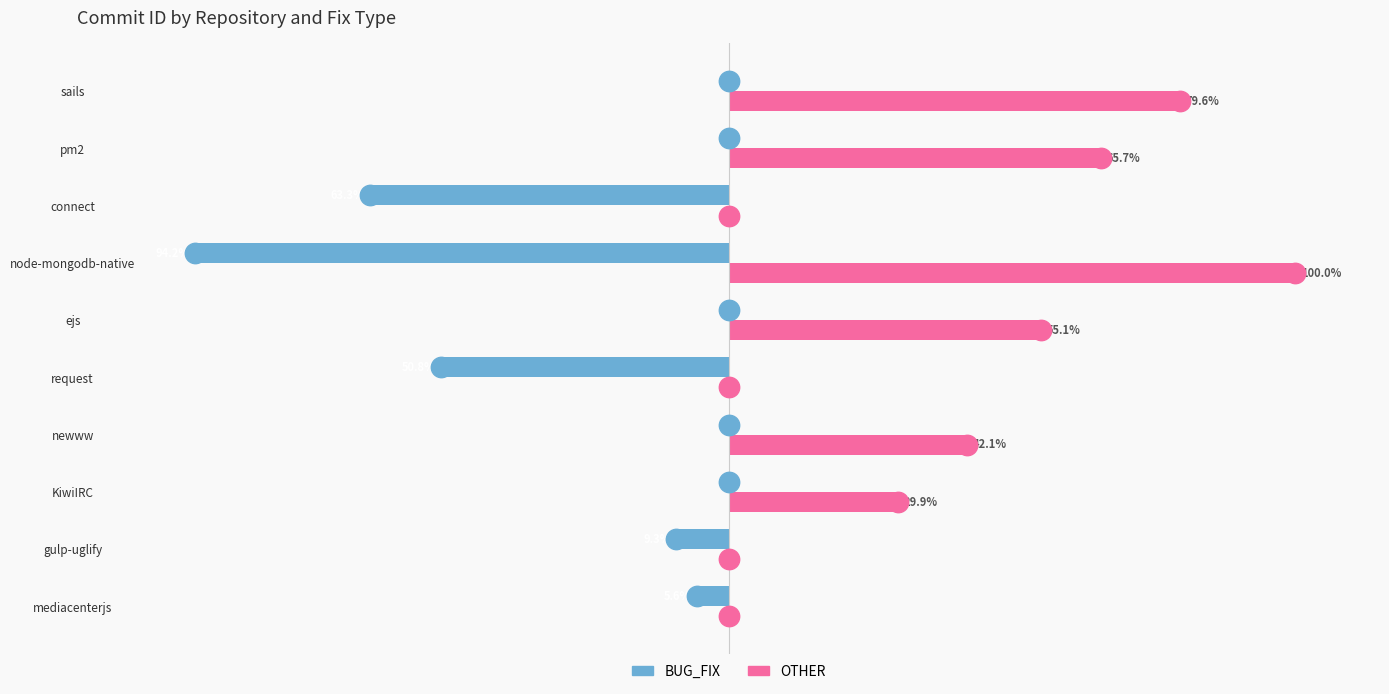

At which category does the chart reach its peak across all series?

node-mongodb-native